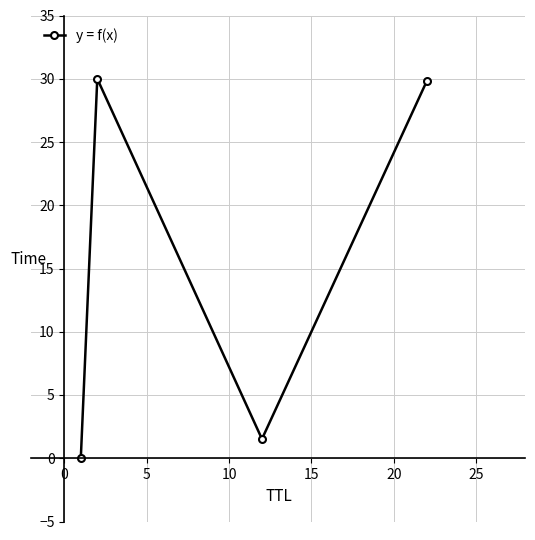

What is the value of the 3rd point from the left?

1.5